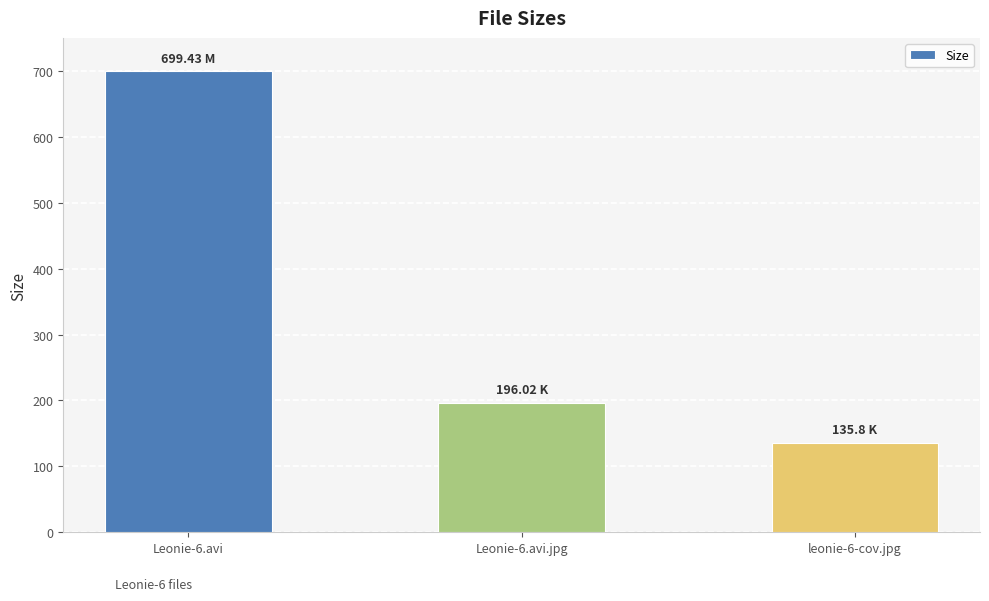

Reading left to right, extract all data points from this chart.

699.4	196.0	135.8